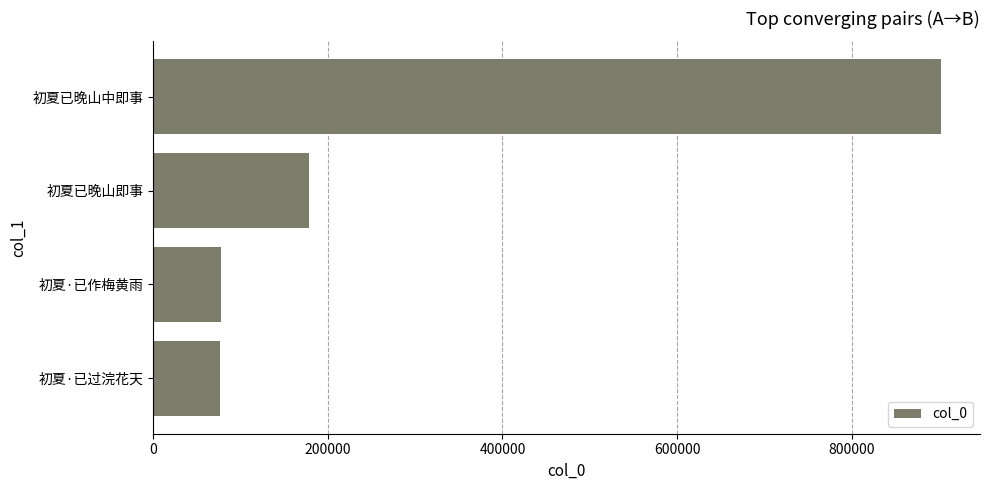

Which has a higher value, 初夏已晚山即事 or 初夏已晚山中即事?

初夏已晚山中即事